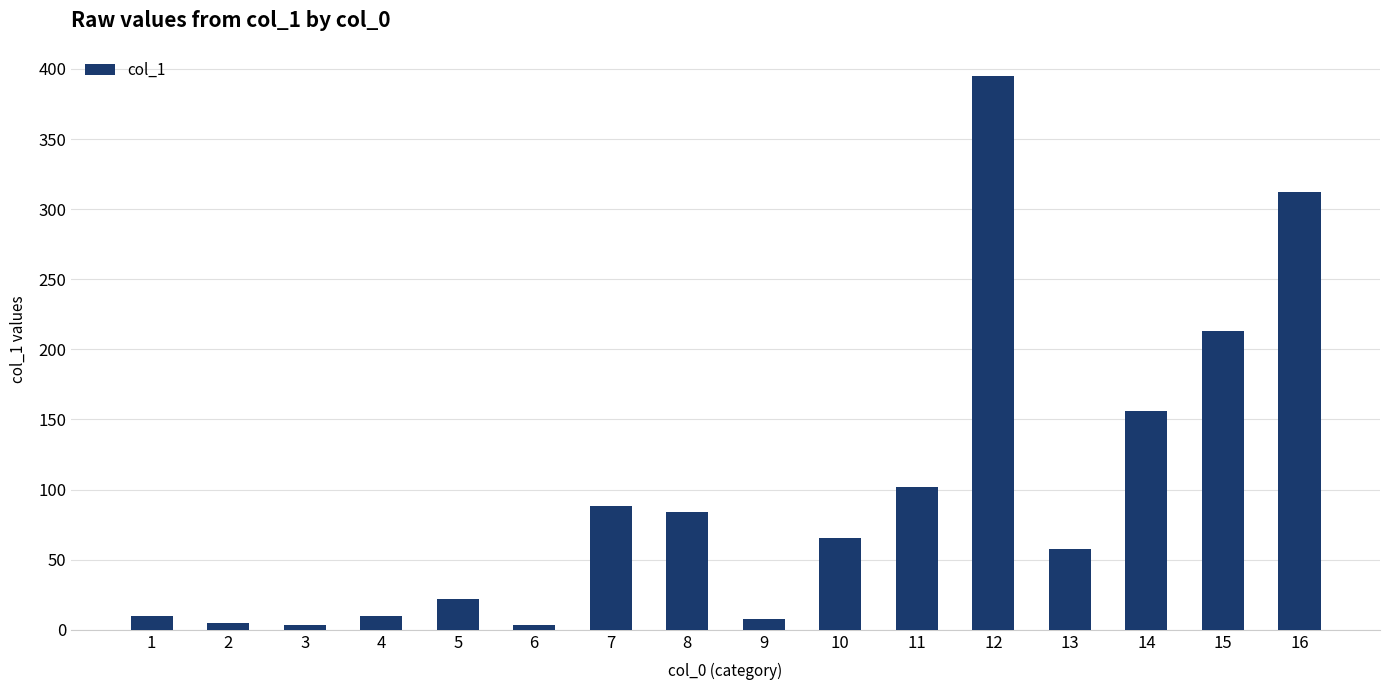

What is the sum of all values?

1535.5